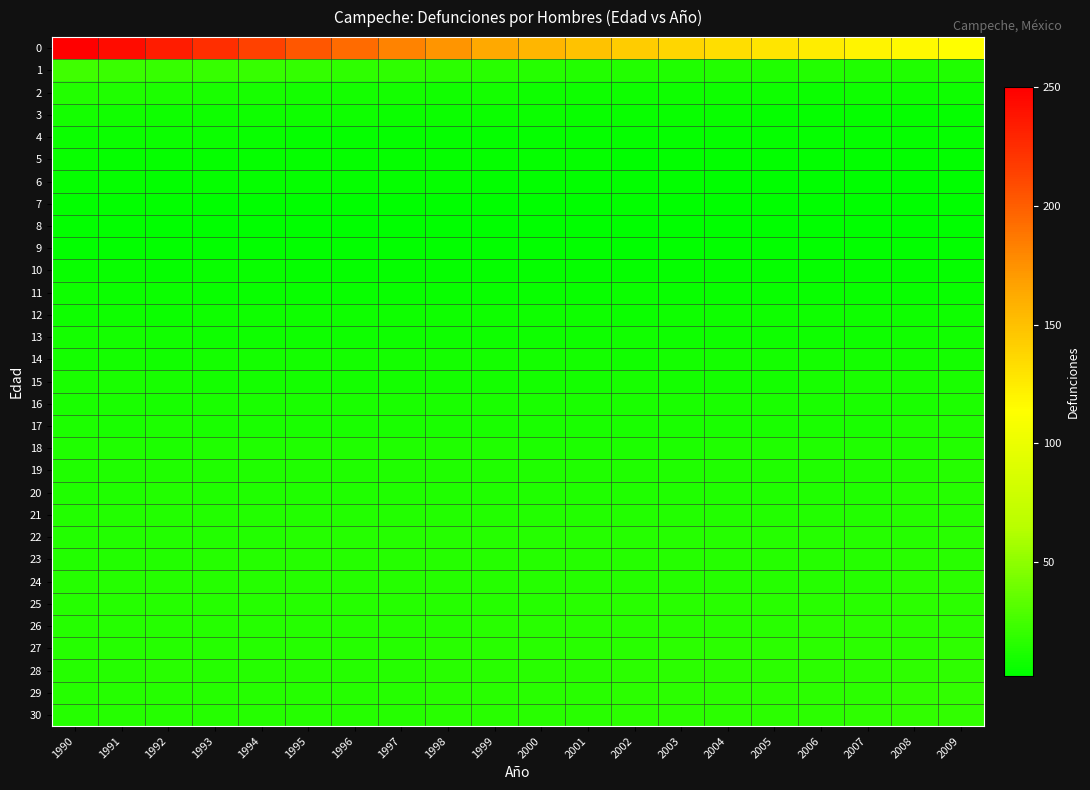

Reading right to left, extract all data points from this chart.

0: 2009=114	2008=117	2007=120	2006=124	2005=128	2004=132	2003=137	2002=143	2001=149	2000=156	1999=163	1998=173	1997=182	1996=193	1995=203	1994=214	1993=224	1992=234	1991=243	1990=250
1: 2009=13	2008=13	2007=13	2006=14	2005=13	2004=14	2003=13	2002=14	2001=14	2000=15	1999=16	1998=17	1997=18	1996=18	1995=20	1994=21	1993=21	1992=21	1991=22	1990=24
2: 2009=7	2008=7	2007=7	2006=6	2005=7	2004=7	2003=7	2002=7	2001=7	2000=7	1999=9	1998=8	1997=9	1996=9	1995=9	1994=10	1993=11	1992=12	1991=13	1990=14
3: 2009=4	2008=4	2007=4	2006=4	2005=4	2004=5	2003=5	2002=5	2001=5	2000=6	1999=6	1998=6	1997=6	1996=7	1995=7	1994=7	1993=7	1992=7	1991=8	1990=9
4: 2009=4	2008=4	2007=4	2006=4	2005=4	2004=4	2003=4	2002=4	2001=4	2000=4	1999=4	1998=4	1997=4	1996=4	1995=4	1994=5	1993=6	1992=6	1991=6	1990=6
5: 2009=3	2008=3	2007=3	2006=3	2005=3	2004=3	2003=3	2002=2	2001=4	2000=4	1999=4	1998=4	1997=4	1996=4	1995=4	1994=4	1993=4	1992=4	1991=4	1990=5
6: 2009=2	2008=2	2007=2	2006=2	2005=2	2004=2	2003=3	2002=3	2001=3	2000=3	1999=3	1998=4	1997=4	1996=4	1995=4	1994=4	1993=4	1992=3	1991=4	1990=4
7: 2009=2	2008=2	2007=2	2006=2	2005=2	2004=2	2003=2	2002=3	2001=2	2000=2	1999=2	1998=2	1997=2	1996=2	1995=2	1994=2	1993=2	1992=3	1991=3	1990=3
8: 2009=2	2008=2	2007=2	2006=2	2005=2	2004=2	2003=2	2002=2	2001=2	2000=2	1999=2	1998=2	1997=2	1996=2	1995=2	1994=2	1993=2	1992=2	1991=3	1990=3
9: 2009=3	2008=3	2007=3	2006=3	2005=3	2004=3	2003=3	2002=2	2001=3	2000=3	1999=3	1998=3	1997=3	1996=3	1995=3	1994=3	1993=3	1992=3	1991=3	1990=3
10: 2009=4	2008=4	2007=4	2006=4	2005=4	2004=4	2003=4	2002=4	2001=4	2000=4	1999=4	1998=4	1997=4	1996=4	1995=4	1994=5	1993=5	1992=4	1991=5	1990=5
11: 2009=5	2008=5	2007=5	2006=5	2005=5	2004=5	2003=5	2002=6	2001=5	2000=5	1999=5	1998=5	1997=5	1996=5	1995=5	1994=5	1993=5	1992=6	1991=6	1990=7
12: 2009=7	2008=7	2007=7	2006=7	2005=7	2004=7	2003=7	2002=6	2001=7	2000=7	1999=7	1998=7	1997=7	1996=7	1995=7	1994=7	1993=7	1992=6	1991=7	1990=7
13: 2009=8	2008=8	2007=7	2006=7	2005=7	2004=7	2003=7	2002=8	2001=7	2000=7	1999=7	1998=7	1997=7	1996=7	1995=7	1994=7	1993=7	1992=8	1991=9	1990=9
14: 2009=9	2008=9	2007=9	2006=9	2005=9	2004=9	2003=9	2002=8	2001=9	2000=9	1999=9	1998=9	1997=9	1996=9	1995=9	1994=9	1993=9	1992=8	1991=9	1990=9
15: 2009=11	2008=11	2007=11	2006=10	2005=9	2004=9	2003=9	2002=10	2001=9	2000=9	1999=9	1998=9	1997=9	1996=9	1995=9	1994=9	1993=9	1992=10	1991=11	1990=11
16: 2009=12	2008=11	2007=11	2006=11	2005=11	2004=11	2003=11	2002=11	2001=11	2000=11	1999=11	1998=11	1997=11	1996=11	1995=11	1994=11	1993=11	1992=10	1991=11	1990=11
17: 2009=13	2008=13	2007=11	2006=11	2005=11	2004=11	2003=11	2002=11	2001=11	2000=11	1999=11	1998=11	1997=11	1996=11	1995=11	1994=11	1993=11	1992=12	1991=11	1990=12
18: 2009=14	2008=13	2007=13	2006=13	2005=13	2004=13	2003=12	2002=12	2001=12	2000=12	1999=13	1998=13	1997=13	1996=13	1995=13	1994=13	1993=13	1992=12	1991=13	1990=13
19: 2009=15	2008=14	2007=13	2006=13	2005=13	2004=13	2003=13	2002=13	2001=13	2000=13	1999=13	1998=13	1997=13	1996=13	1995=13	1994=13	1993=13	1992=13	1991=13	1990=13
20: 2009=15	2008=15	2007=13	2006=13	2005=13	2004=13	2003=13	2002=13	2001=13	2000=13	1999=13	1998=13	1997=13	1996=13	1995=13	1994=13	1993=13	1992=14	1991=13	1990=13
21: 2009=15	2008=15	2007=14	2006=14	2005=14	2004=14	2003=14	2002=14	2001=14	2000=14	1999=14	1998=14	1997=14	1996=14	1995=14	1994=14	1993=14	1992=14	1991=14	1990=14
22: 2009=16	2008=15	2007=15	2006=15	2005=15	2004=15	2003=15	2002=15	2001=15	2000=15	1999=15	1998=15	1997=15	1996=15	1995=15	1994=14	1993=14	1992=14	1991=14	1990=14
23: 2009=16	2008=16	2007=15	2006=15	2005=15	2004=15	2003=15	2002=15	2001=15	2000=15	1999=15	1998=15	1997=15	1996=15	1995=15	1994=15	1993=15	1992=14	1991=14	1990=14
24: 2009=17	2008=17	2007=15	2006=15	2005=15	2004=15	2003=15	2002=15	2001=15	2000=15	1999=15	1998=15	1997=15	1996=15	1995=15	1994=15	1993=15	1992=15	1991=15	1990=15
25: 2009=17	2008=17	2007=16	2006=16	2005=16	2004=16	2003=16	2002=16	2001=16	2000=15	1999=15	1998=15	1997=15	1996=15	1995=15	1994=15	1993=15	1992=15	1991=15	1990=15
26: 2009=17	2008=17	2007=17	2006=17	2005=16	2004=16	2003=16	2002=16	2001=16	2000=16	1999=16	1998=15	1997=15	1996=15	1995=15	1994=15	1993=15	1992=15	1991=15	1990=15
27: 2009=18	2008=17	2007=17	2006=17	2005=17	2004=17	2003=17	2002=16	2001=16	2000=16	1999=16	1998=16	1997=15	1996=15	1995=15	1994=15	1993=15	1992=15	1991=15	1990=15
28: 2009=18	2008=18	2007=17	2006=17	2005=17	2004=17	2003=17	2002=17	2001=16	2000=16	1999=16	1998=16	1997=15	1996=15	1995=15	1994=15	1993=15	1992=16	1991=15	1990=15
29: 2009=19	2008=19	2007=17	2006=17	2005=17	2004=17	2003=17	2002=17	2001=16	2000=16	1999=16	1998=16	1997=15	1996=15	1995=15	1994=15	1993=15	1992=15	1991=15	1990=15
30: 2009=19	2008=19	2007=18	2006=17	2005=17	2004=17	2003=17	2002=17	2001=16	2000=16	1999=16	1998=16	1997=15	1996=15	1995=15	1994=15	1993=15	1992=15	1991=15	1990=15